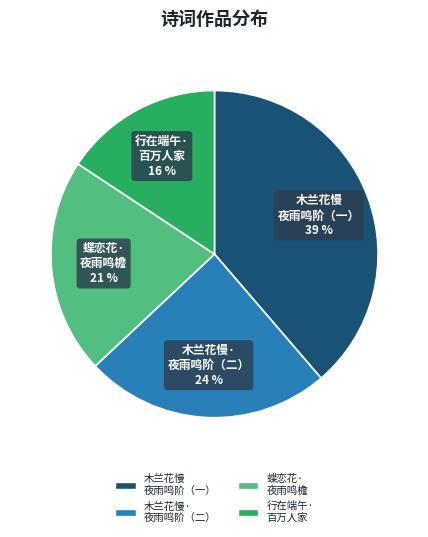

Which category has the biggest portion of the pie?

木兰花慢 夜雨鸣阶（一）